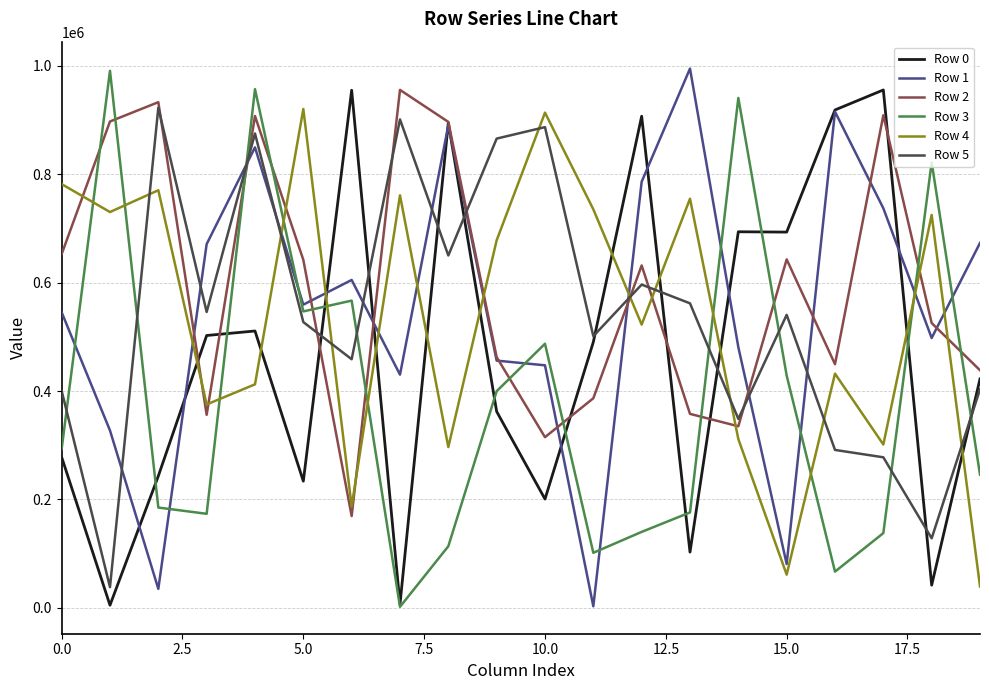

What is the greatest value displayed?

994859